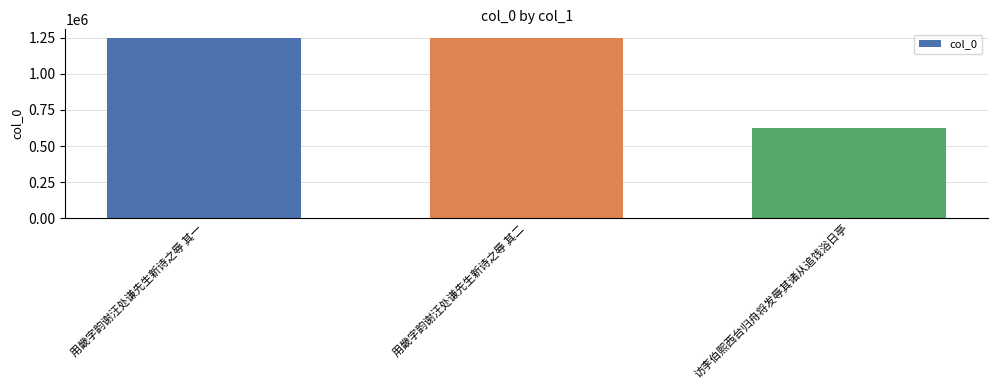

Where is the data nearest to the value 935400?

用畿字韵谢汪处谦先生新诗之辱 其一